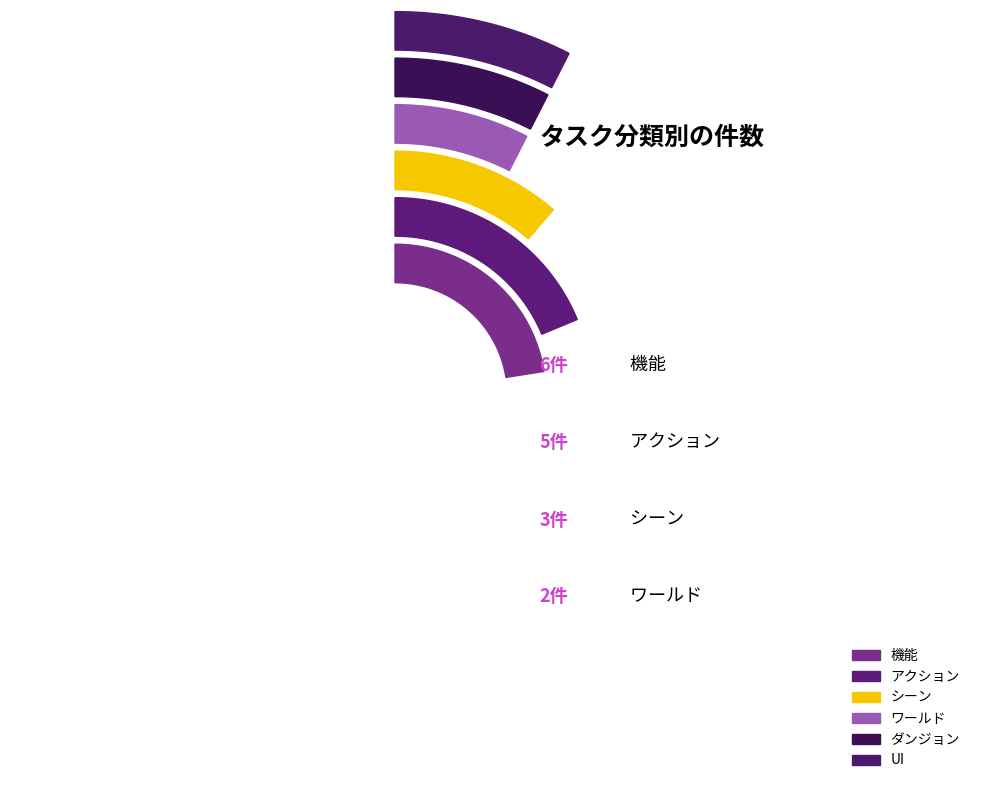

True or false: アクション accounts for 25% of the total.

True